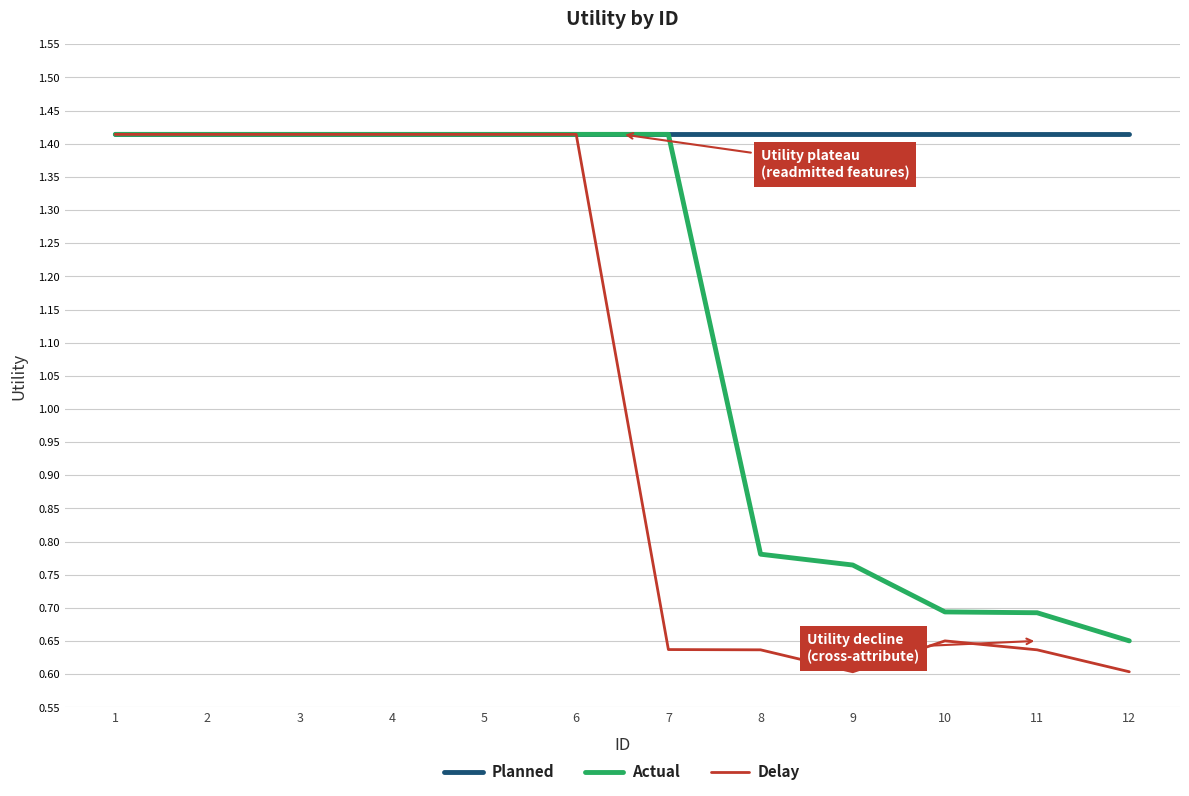

True or false: Delay has a value of 0.7 at 6.

False